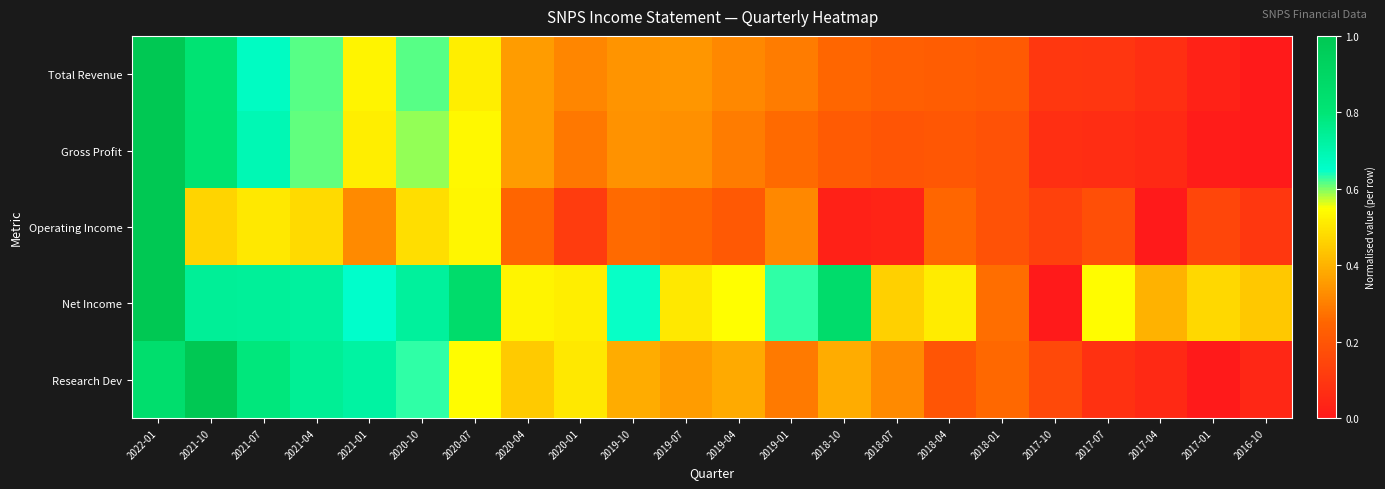

What is the spread (max minus min) of values at 2019-10?

0.4